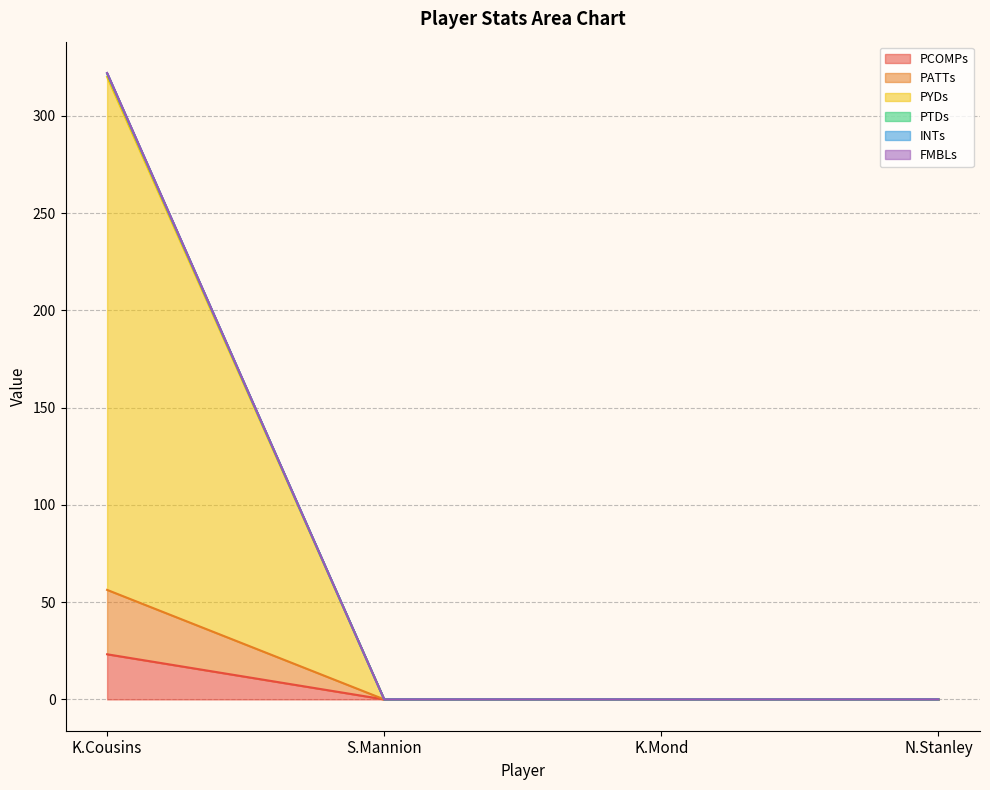

At which category is the sum across all series the highest?

K.Cousins